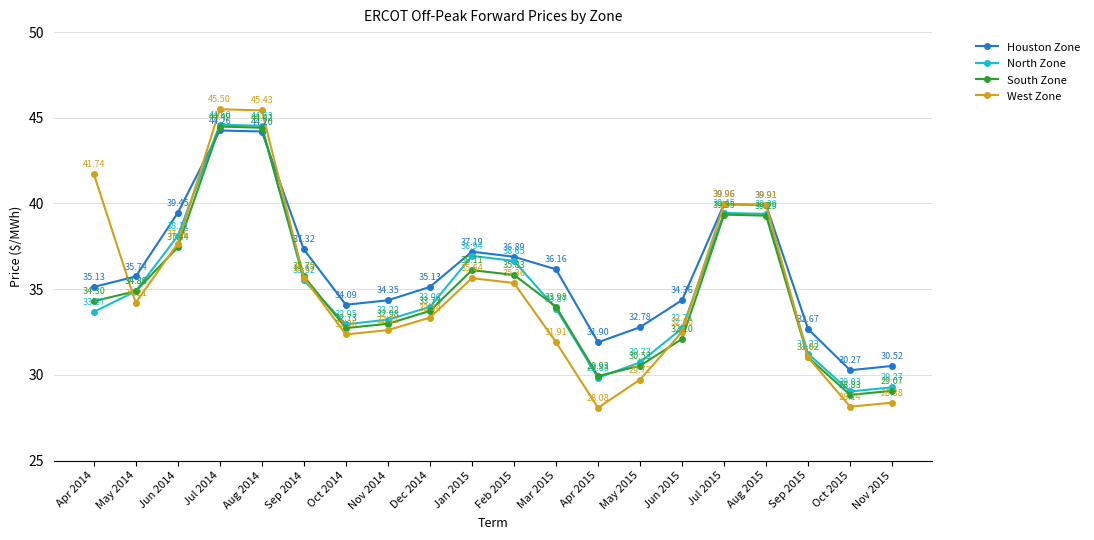

Which series has the largest range (max minus min)?

West Zone